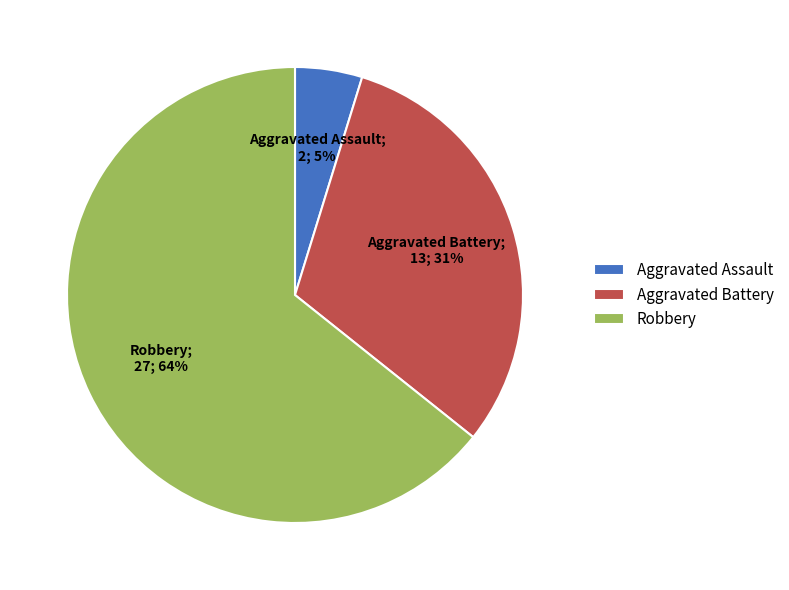

Count the number of slices in the pie.

3